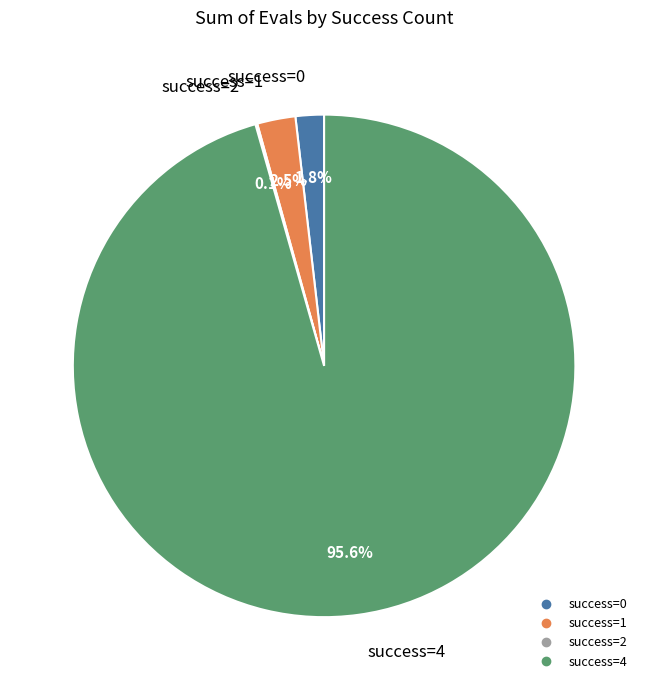

Does any single category account for the majority?

Yes